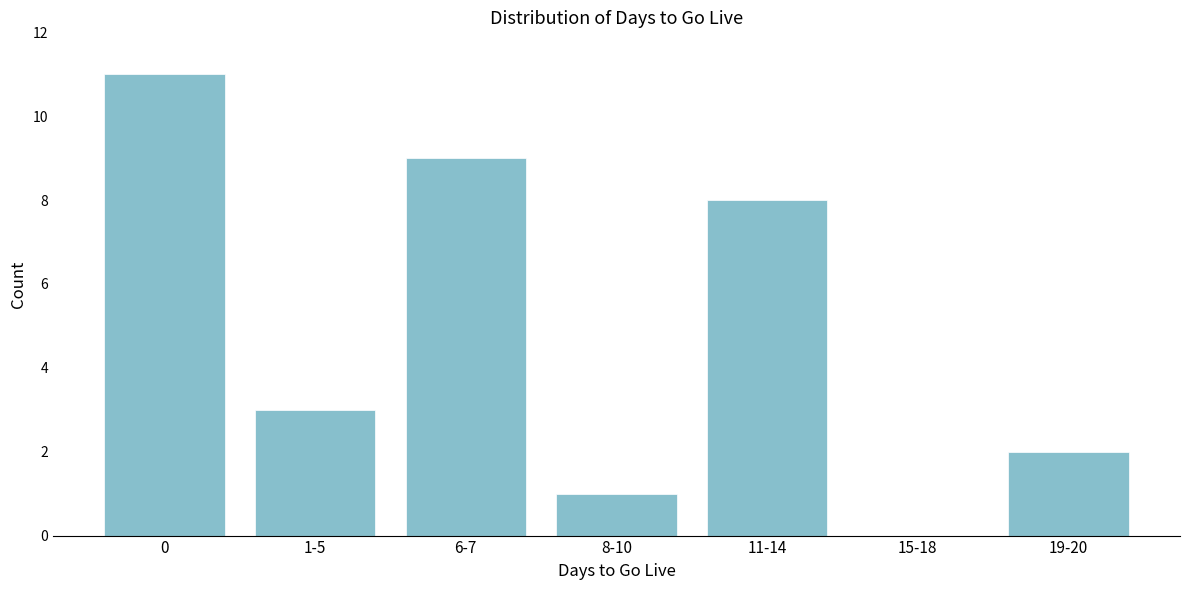

Which has a higher value, 8-10 or 19-20?

19-20